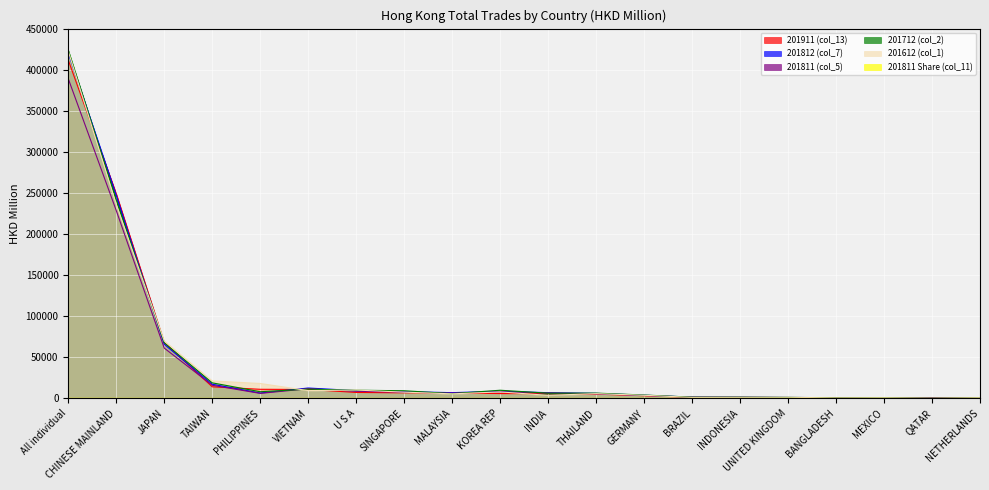

What is the value of the 201811 Share (col_11) point at the 20th from the left?

0.2